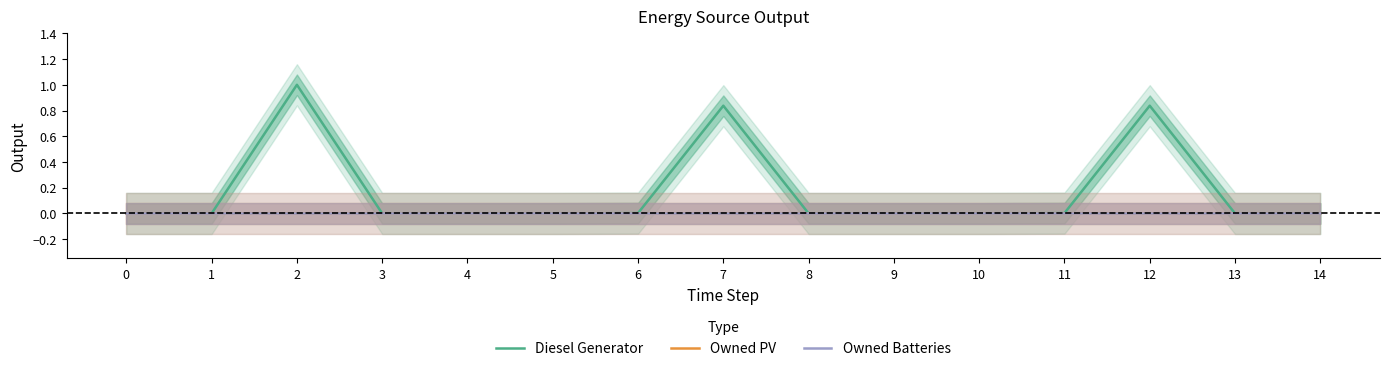

Is it true that Owned PV equals 0.0 at 7?

True